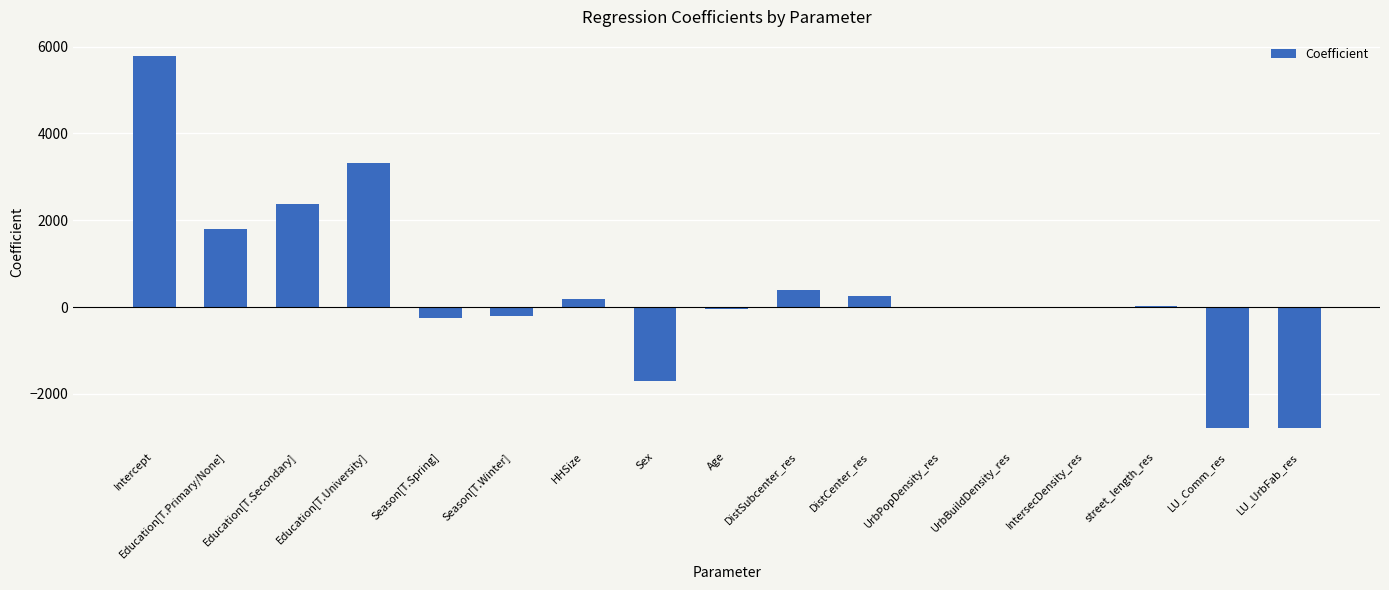

The chart shows a value of -216.0 at Season[T.Winter]. True or false?

True